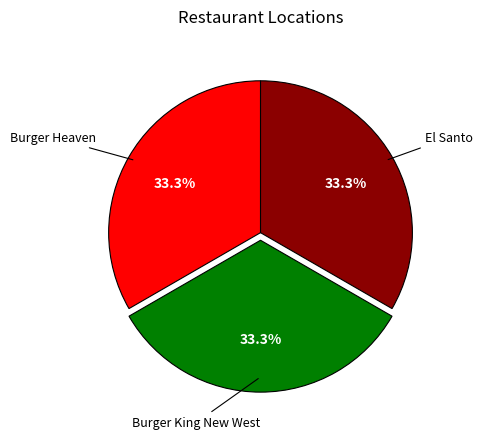

Is there a majority slice in this chart?

No